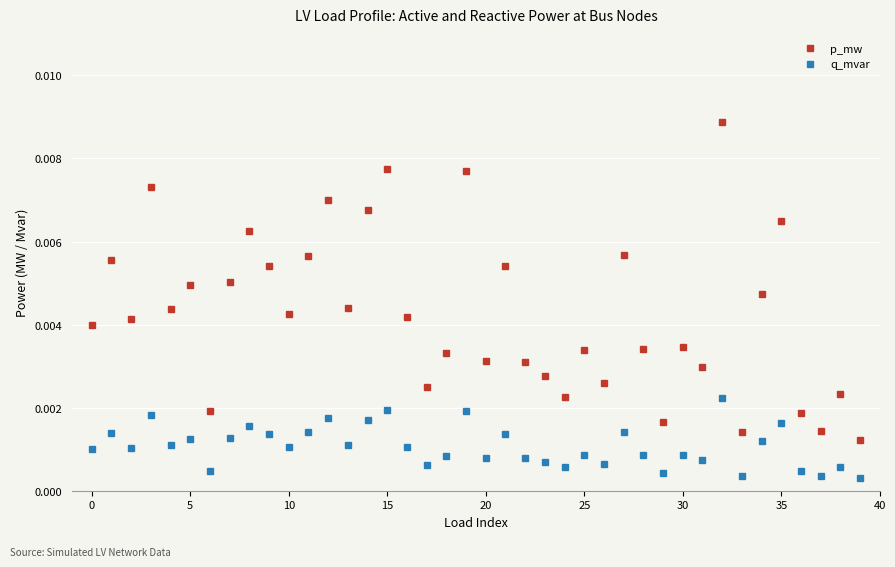

In p_mw, how many points are lower than both neighbors (excluding endpoints)?

13